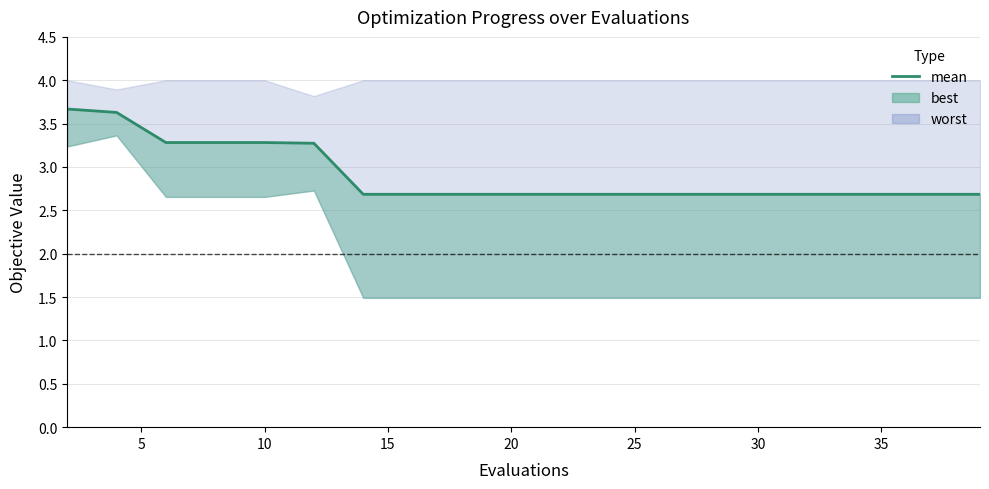

Which label corresponds to the smallest value in the chart?

30